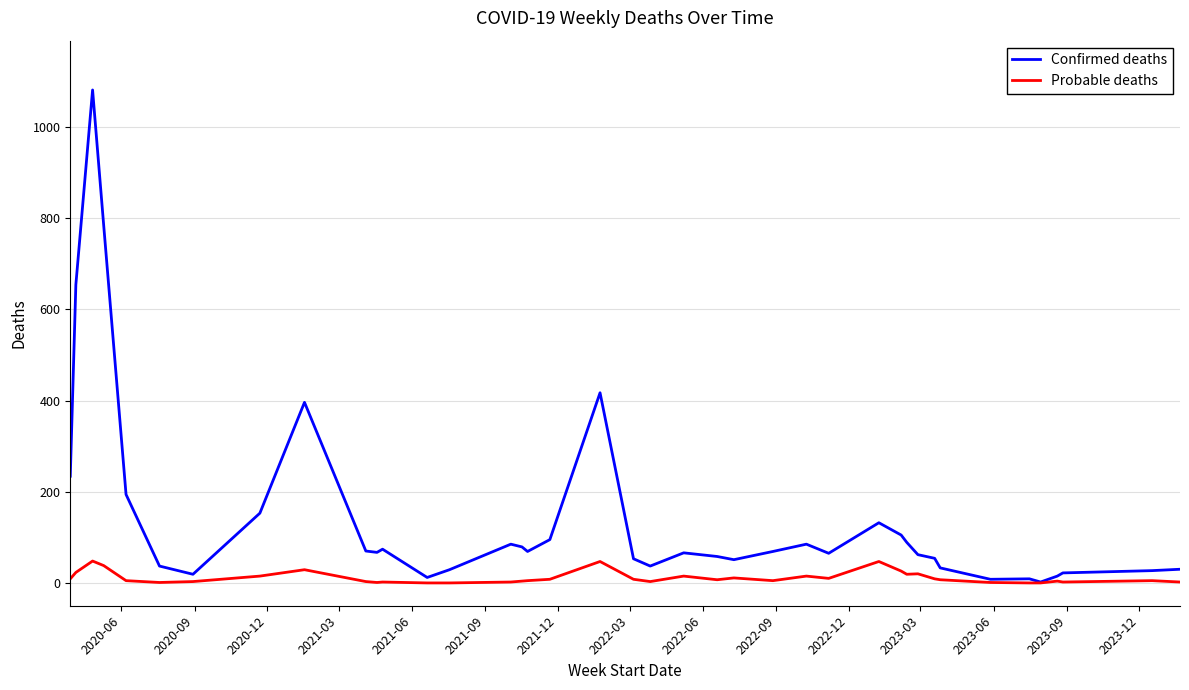

What is the minimum value for Confirmed deaths?

2